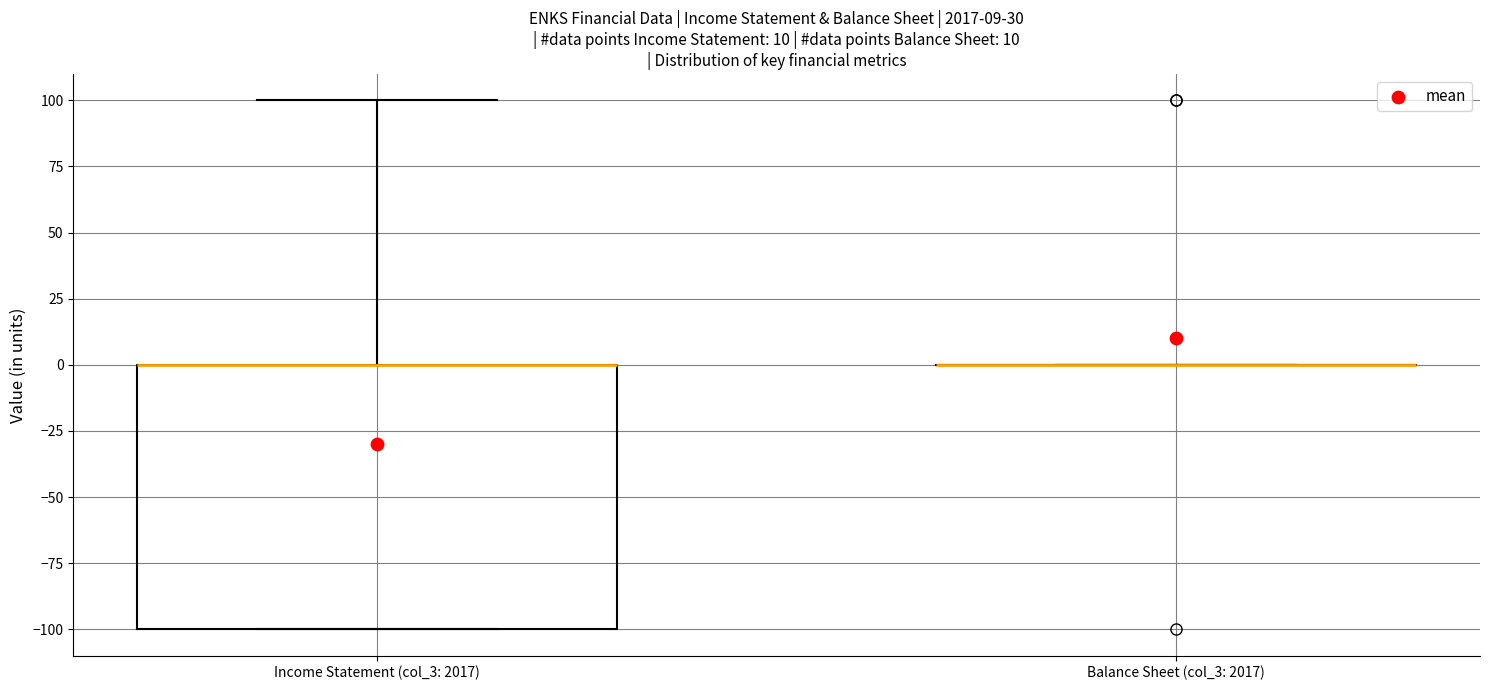

Comparing the boxes themselves (not the whiskers), which one is the tallest?

Income Statement (col_3: 2017)